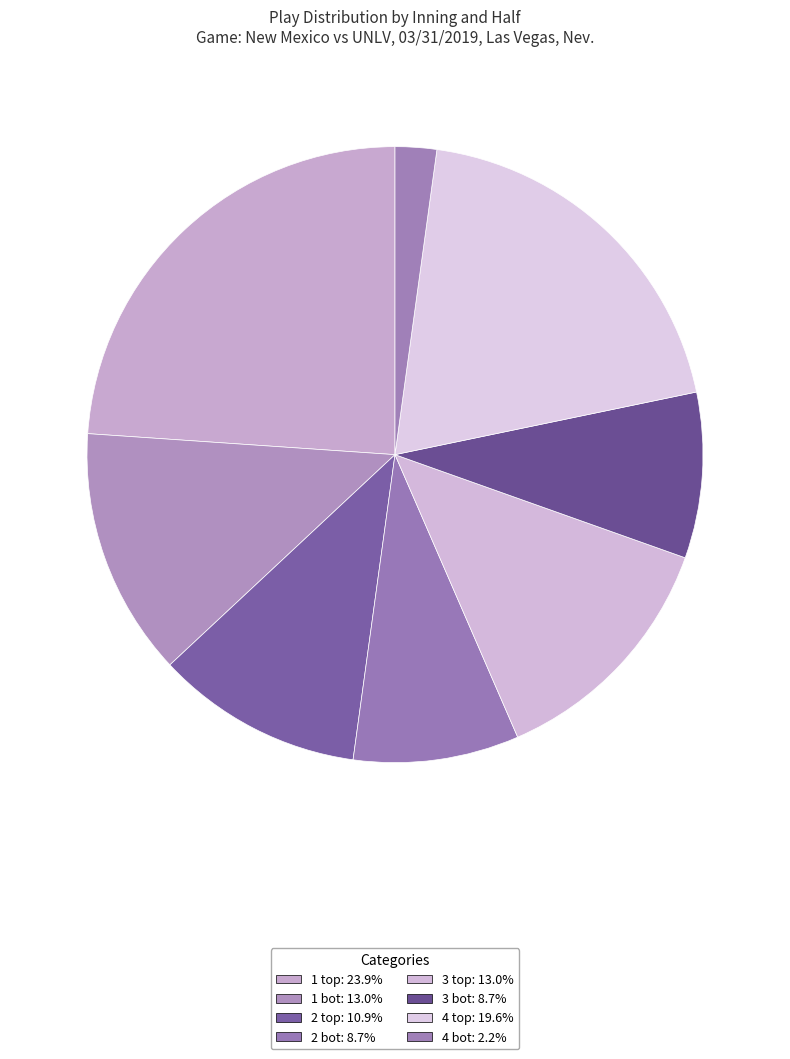

Rank the categories by value from highest to lowest.

1 top, 4 top, 1 bot, 3 top, 2 top, 2 bot, 3 bot, 4 bot